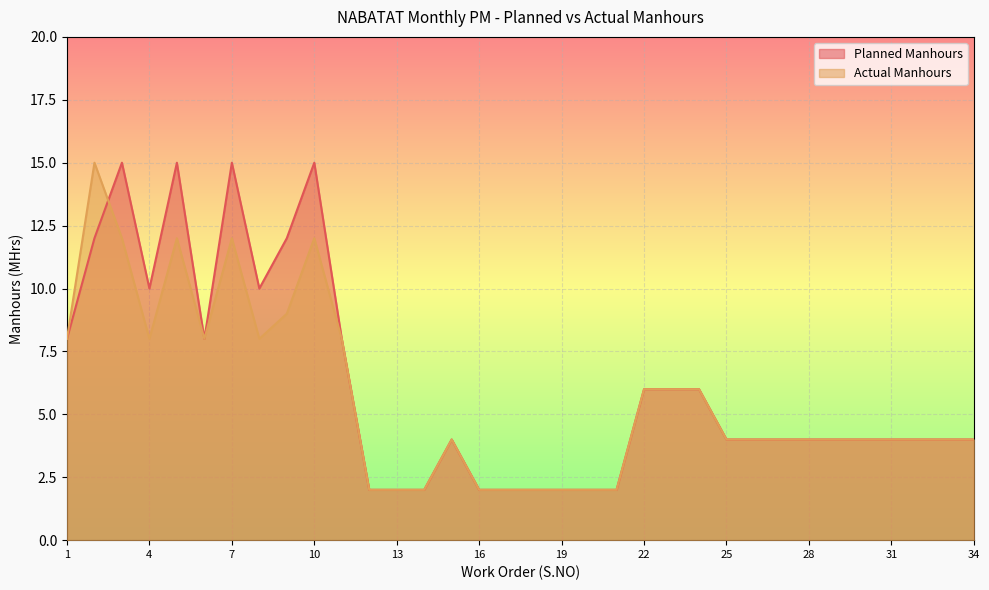

At which label does Actual Manhours reach its peak?

2